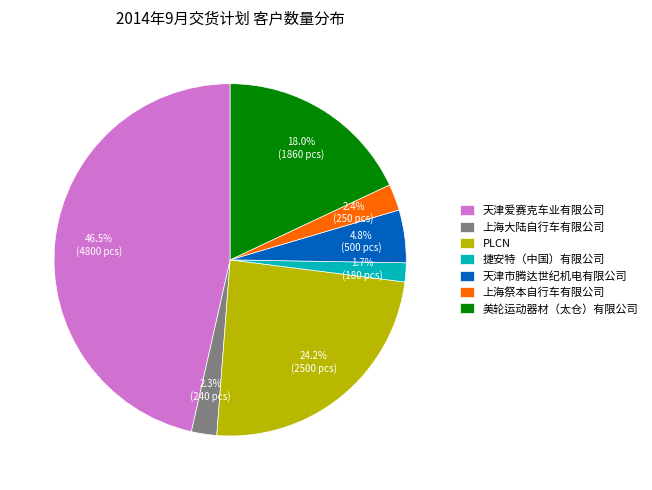

What is the largest slice in the pie chart?

天津爱赛克车业有限公司